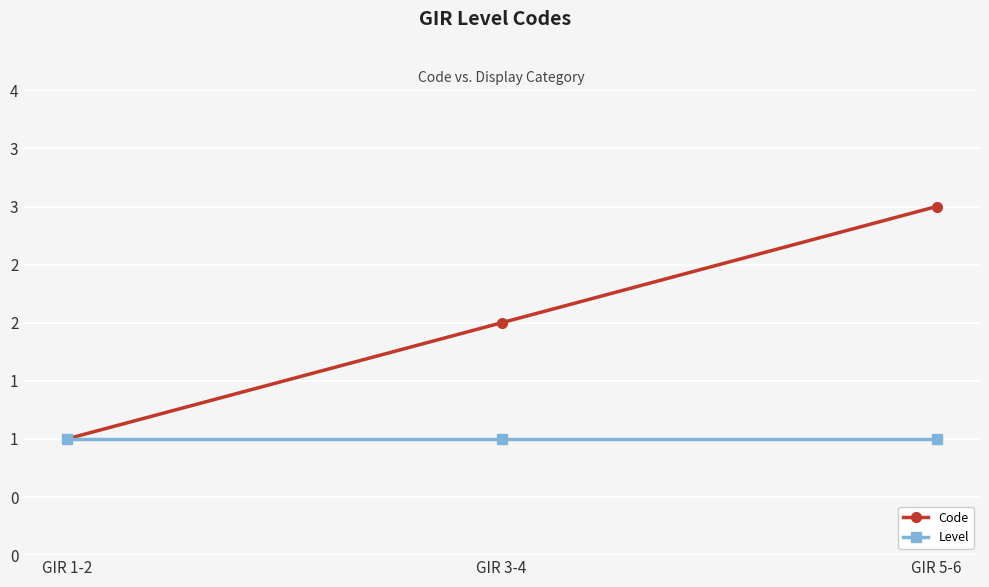

What is the sum of the Code values at GIR 5-6 and GIR 3-4?

5